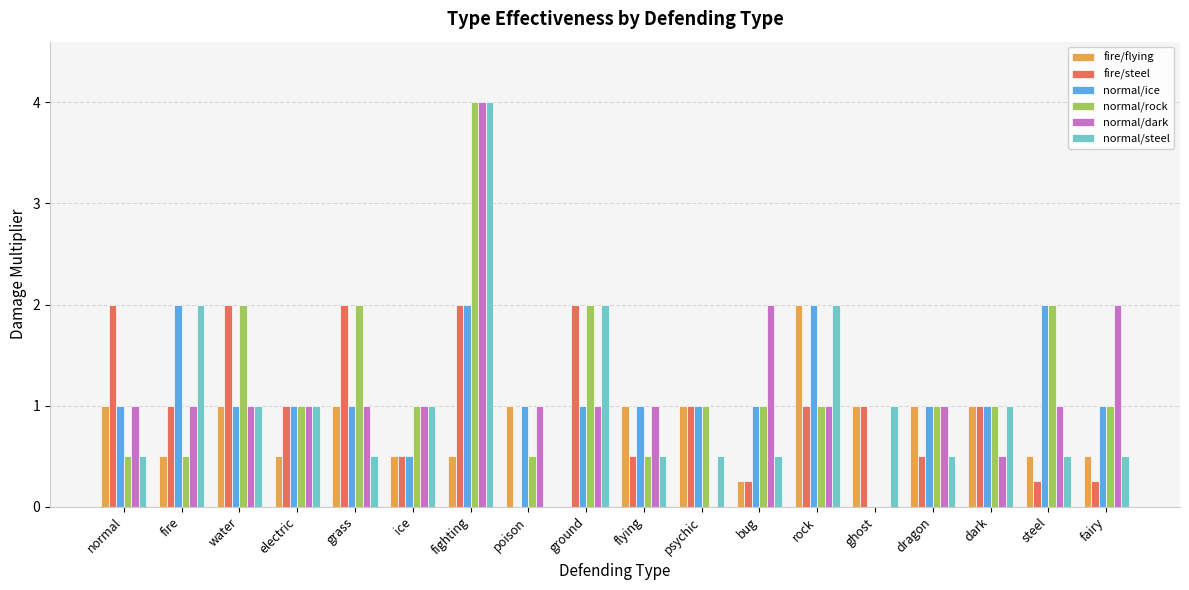

The value of normal/rock at electric is 1.0. True or false?

True